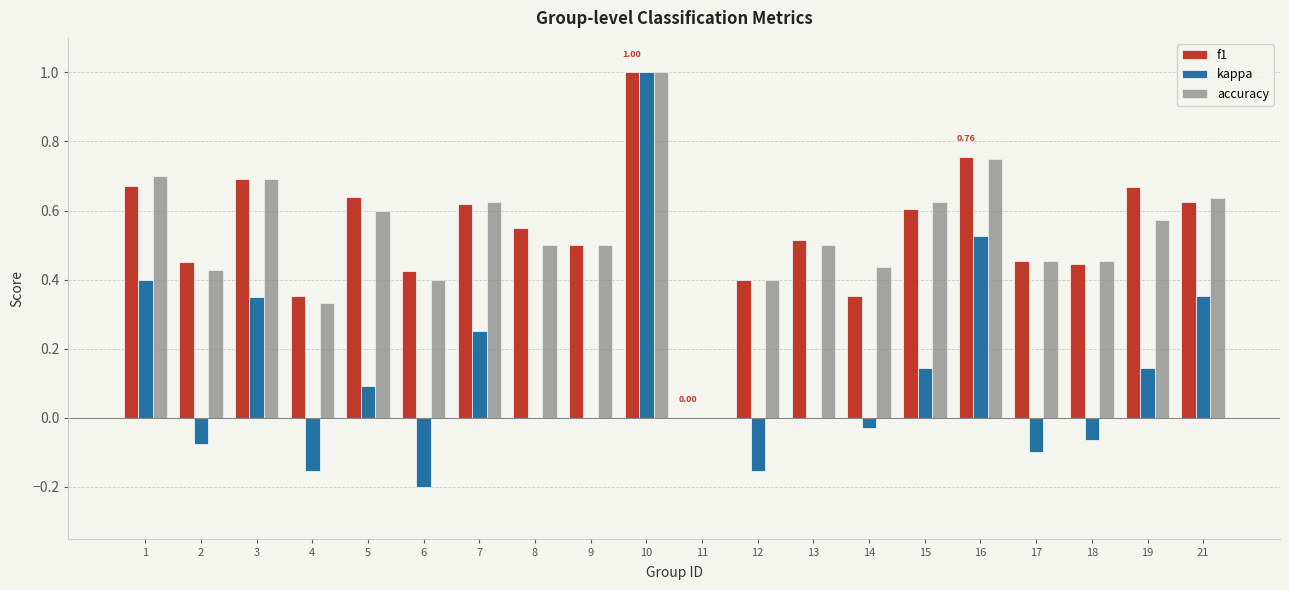

What is the sum of all accuracy values?

10.6